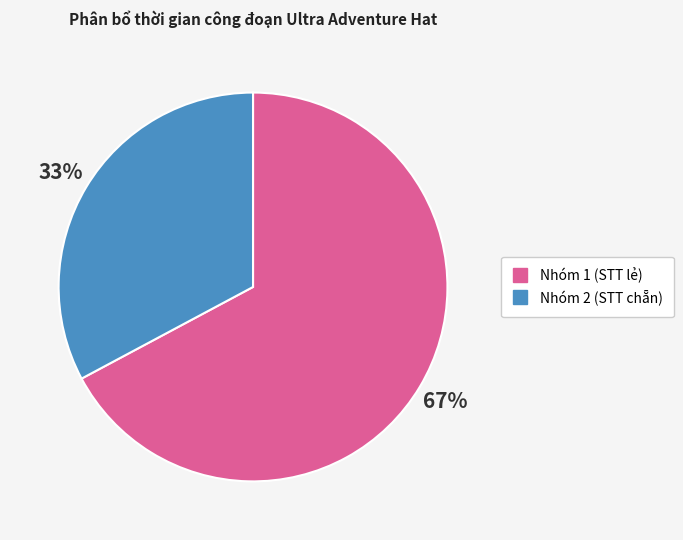

How many segments does this pie chart have?

2